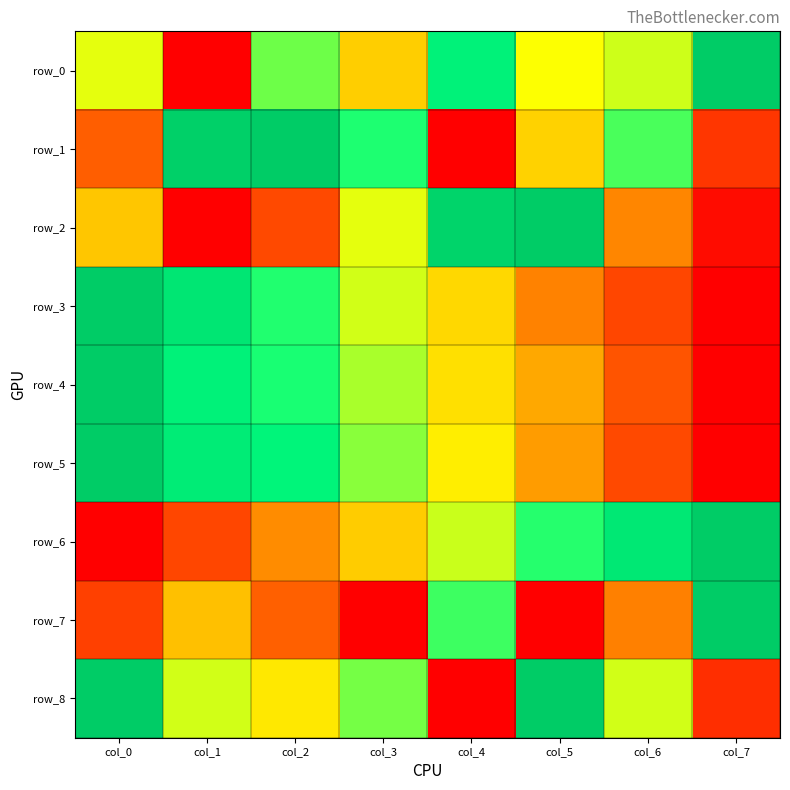

The row_1 series shows 0.1 at col_0. True or false?

False